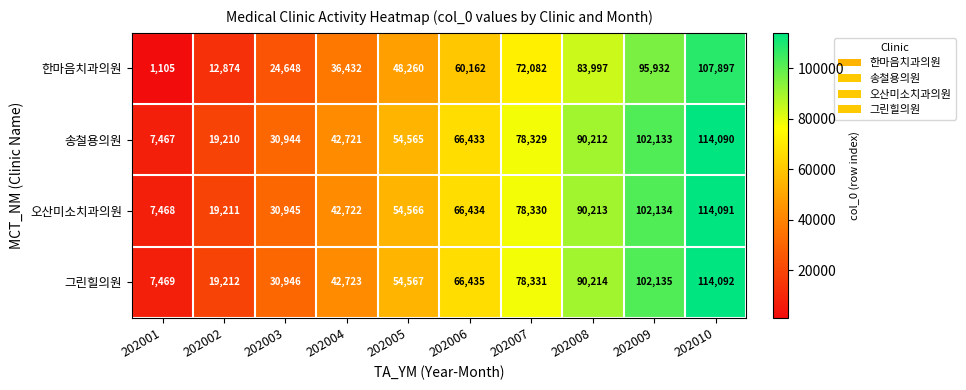

The value of 그린힐의원 at 202008 is 45514. True or false?

False